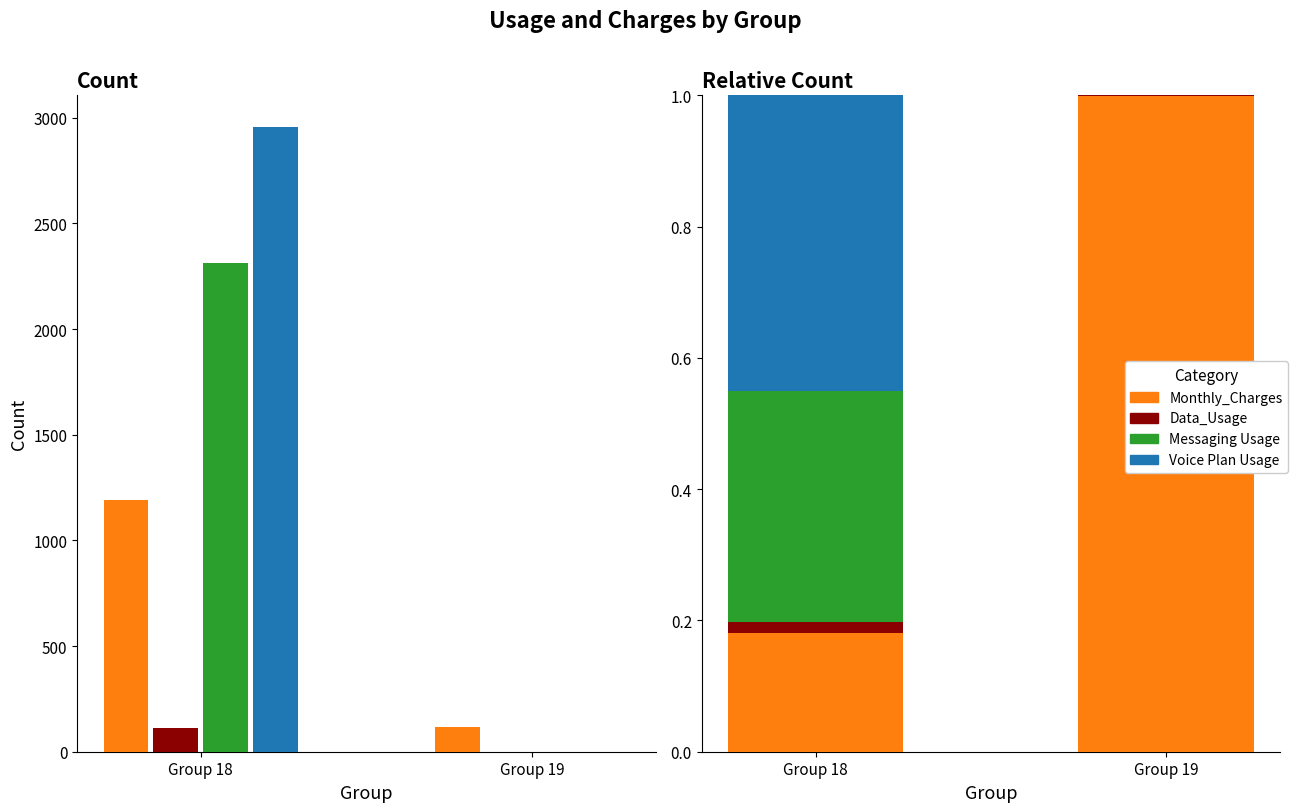

Between Group 18 and Group 19, which is larger?

Group 18